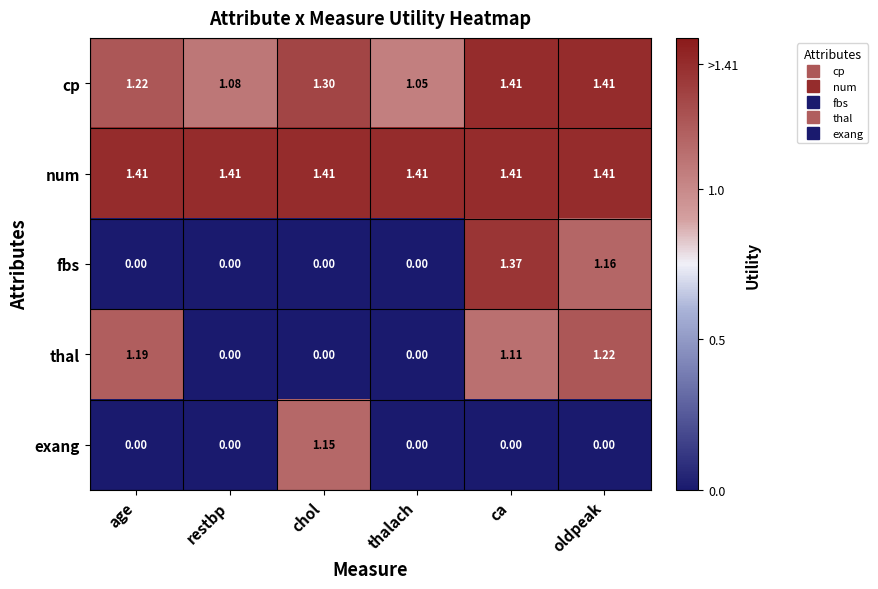

What is the total value across all series at restbp?

2.5